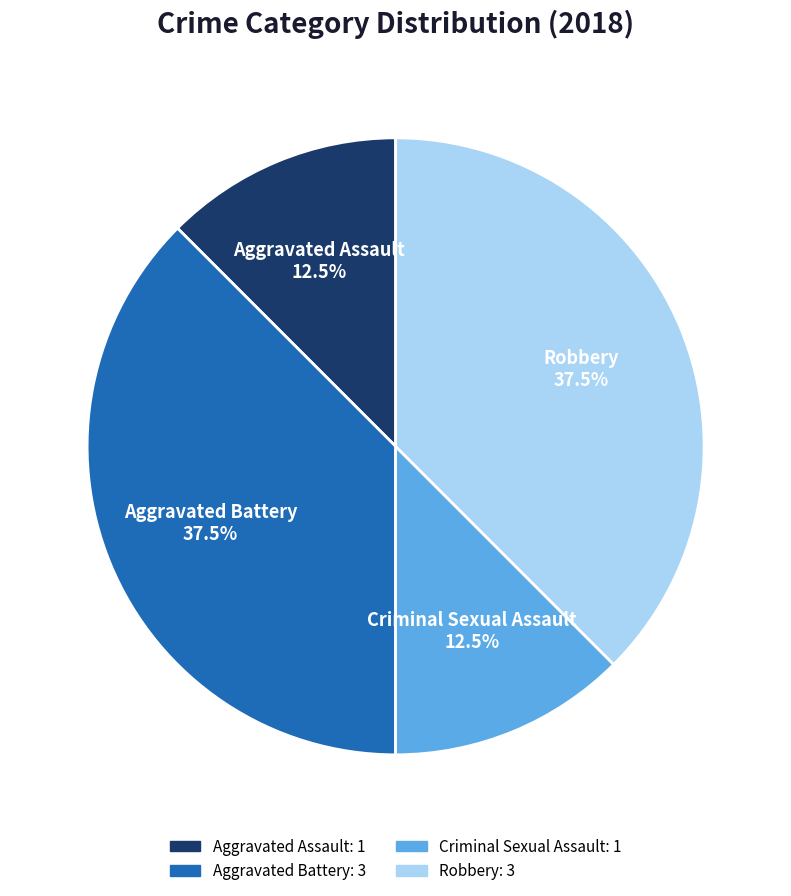

To the nearest percent, what is the average slice percentage?

25%